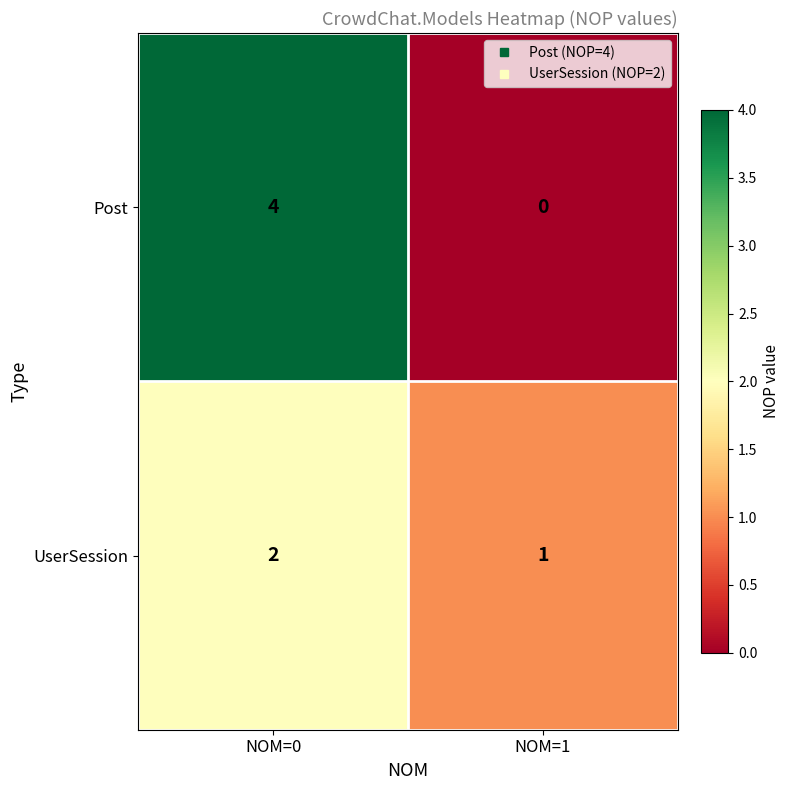

At which category is the sum across all series the highest?

NOM=0